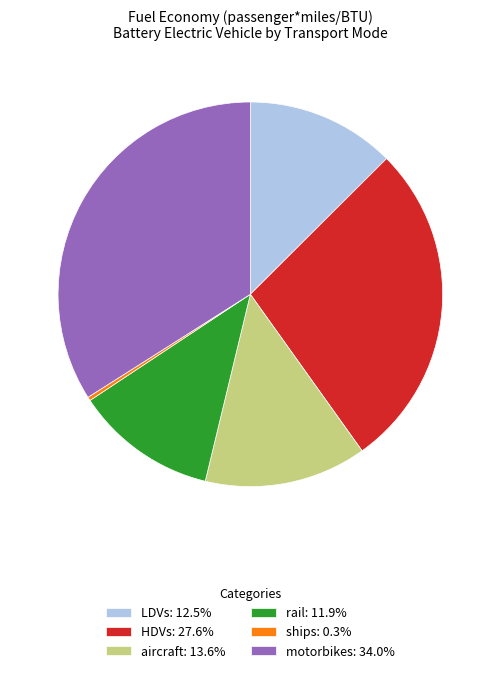

Is there any slice that represents more than half of the pie?

No